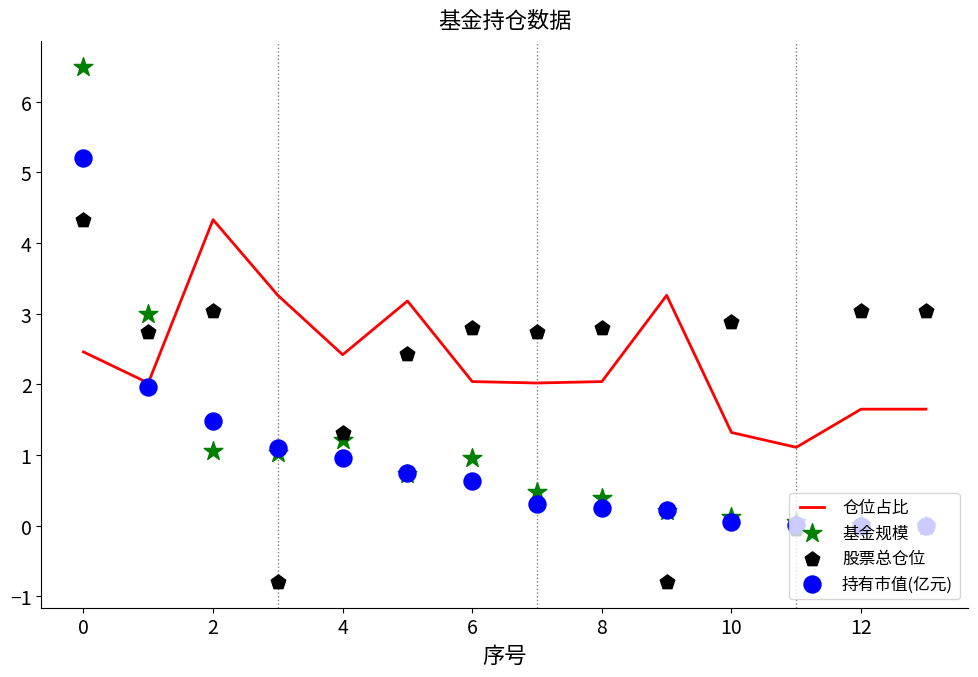

True or false: 仓位占比 has a value of 0.9 at 4.

False